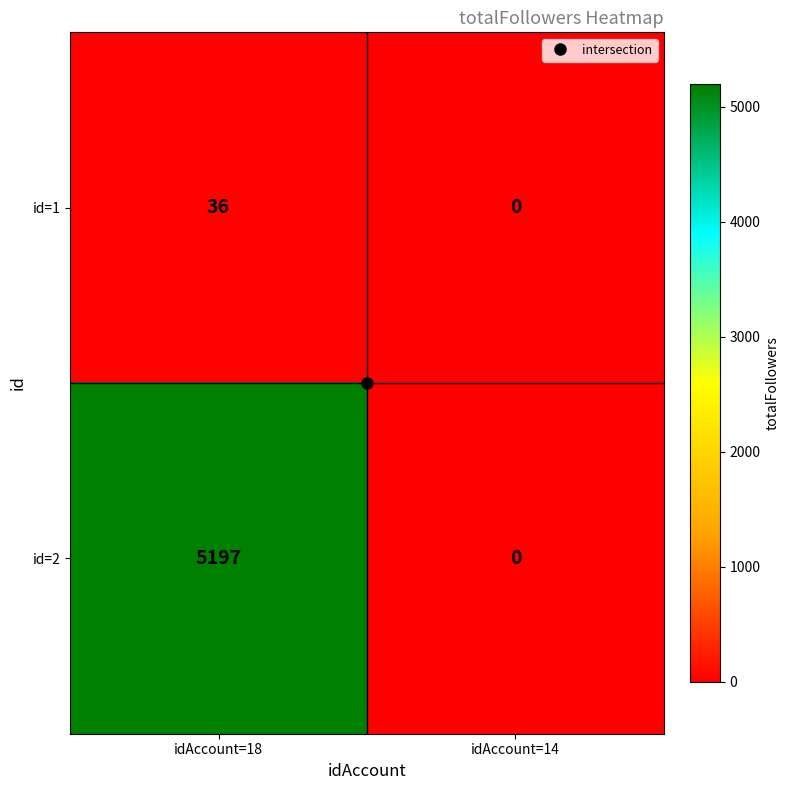

Which series has the largest total across all categories?

id=2